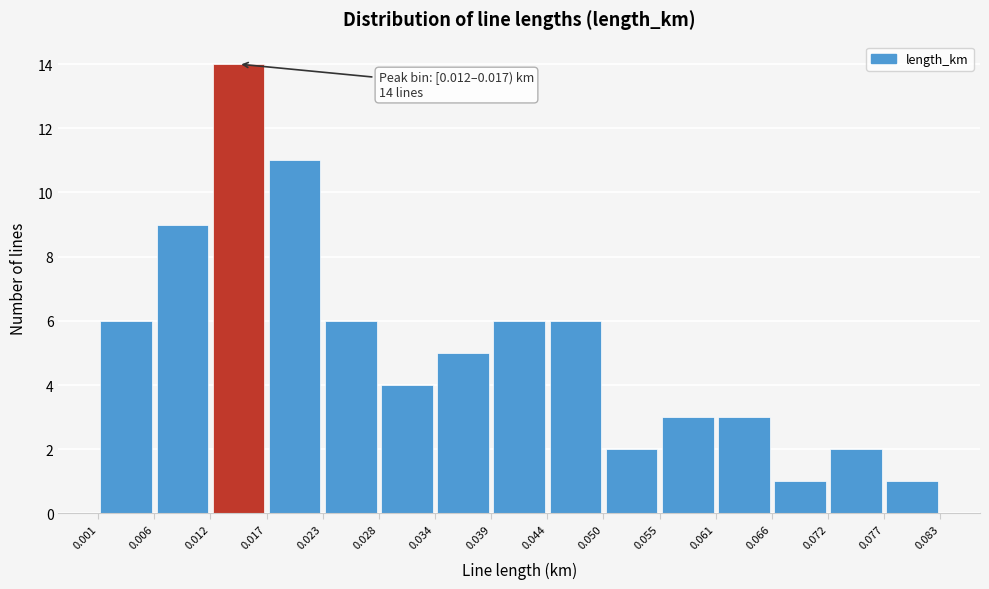

Over which range of the x-axis is the bar tallest?

0.012 to 0.017